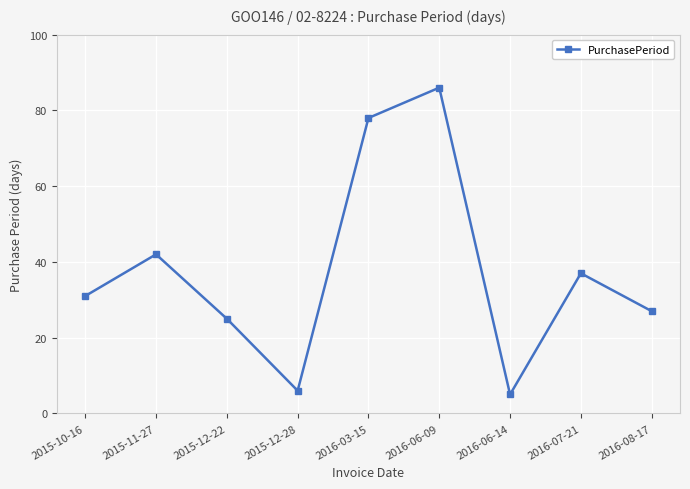

The value at 2016-03-15 is 46. True or false?

False